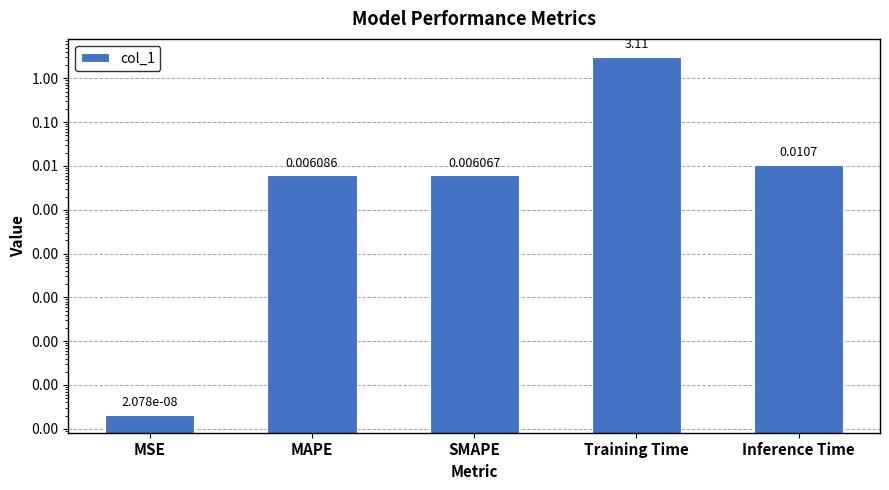

How many series are shown in this chart?

1